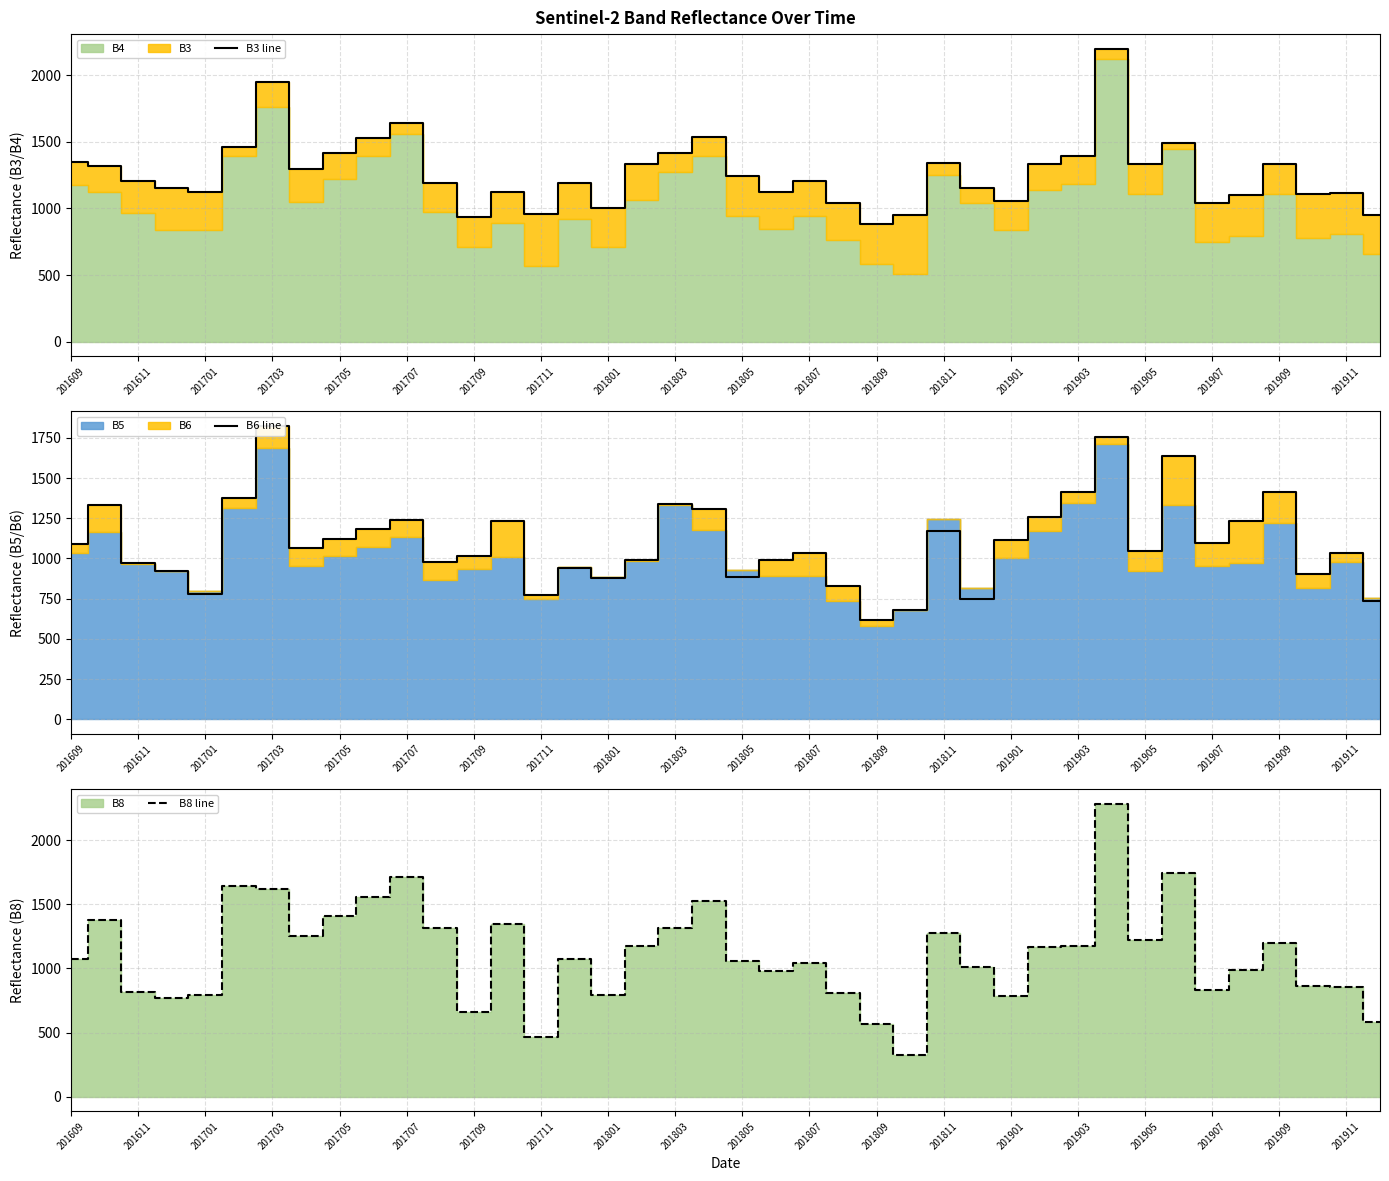

Reading right to left, transcribe all the data shown in this chart.

B3 line: 950	1119	1108	1336	1102	1042	1492	1330	2198	1393	1331	1052	1150	1337	954	883	1043	1203	1124	1246	1532	1416	1332	1003	1190	959	1122	939	1192	1643	1527	1412	1297	1946	1458	1121	1152	1209	1315	1346
B6 line: 736	1034	903	1414	1233	1098	1638	1046	1753	1416	1259	1113	746	1171	682	619	827	1035	990	886	1306	1337	990	877	943	772	1234	1016	976	1238	1181	1124	1067	1823	1378	777	920	969	1335	1092
B8 line: 580	852	861	1199	985	830	1742	1219	2284	1174	1167	783	1009	1274	323	570	807	1045	982	1060	1529	1318	1172	792	1072	465	1346	664	1312	1711	1558	1405	1253	1618	1644	790	770	819	1374	1074